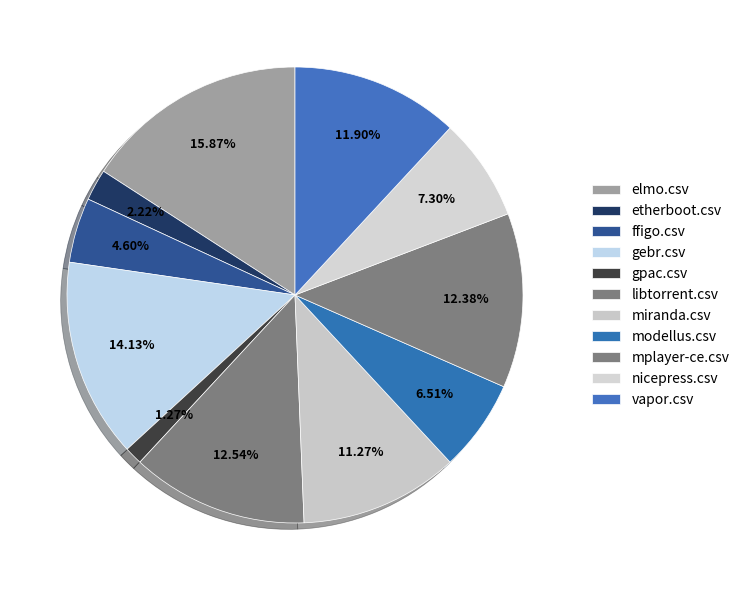

How many segments does this pie chart have?

11